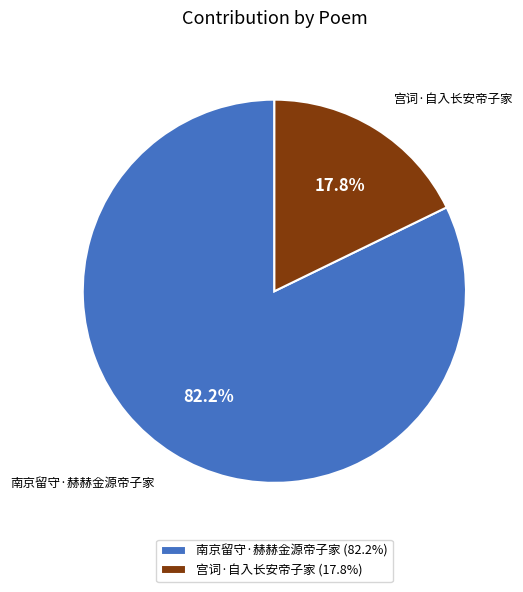

To the nearest percent, what percentage of the pie is 南京留守·赫赫金源帝子家?

82%